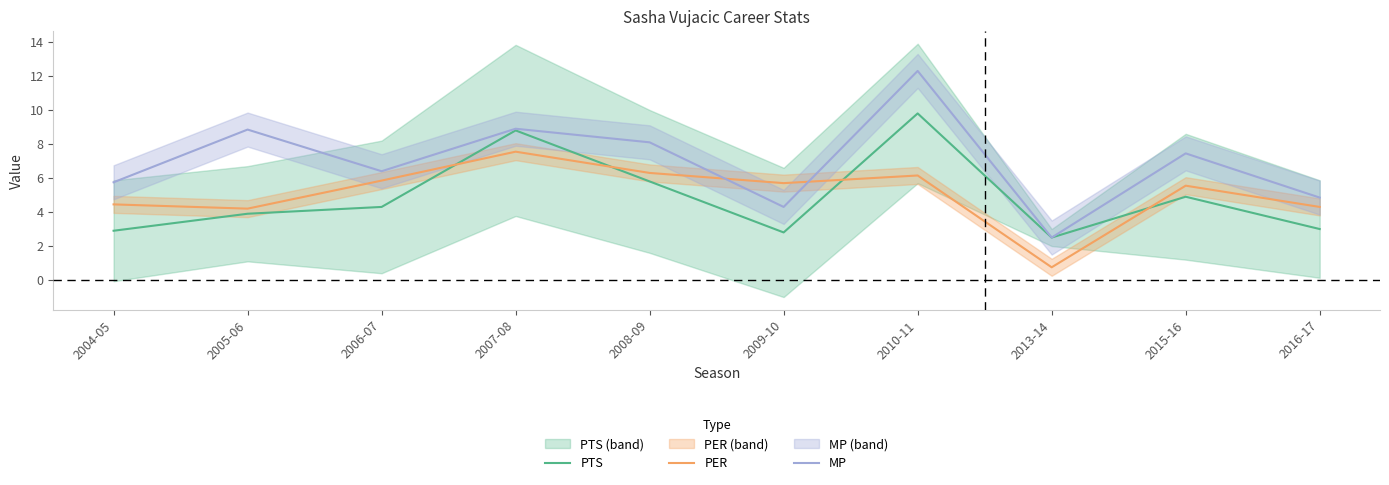

What position from the right is 2015-16?

2